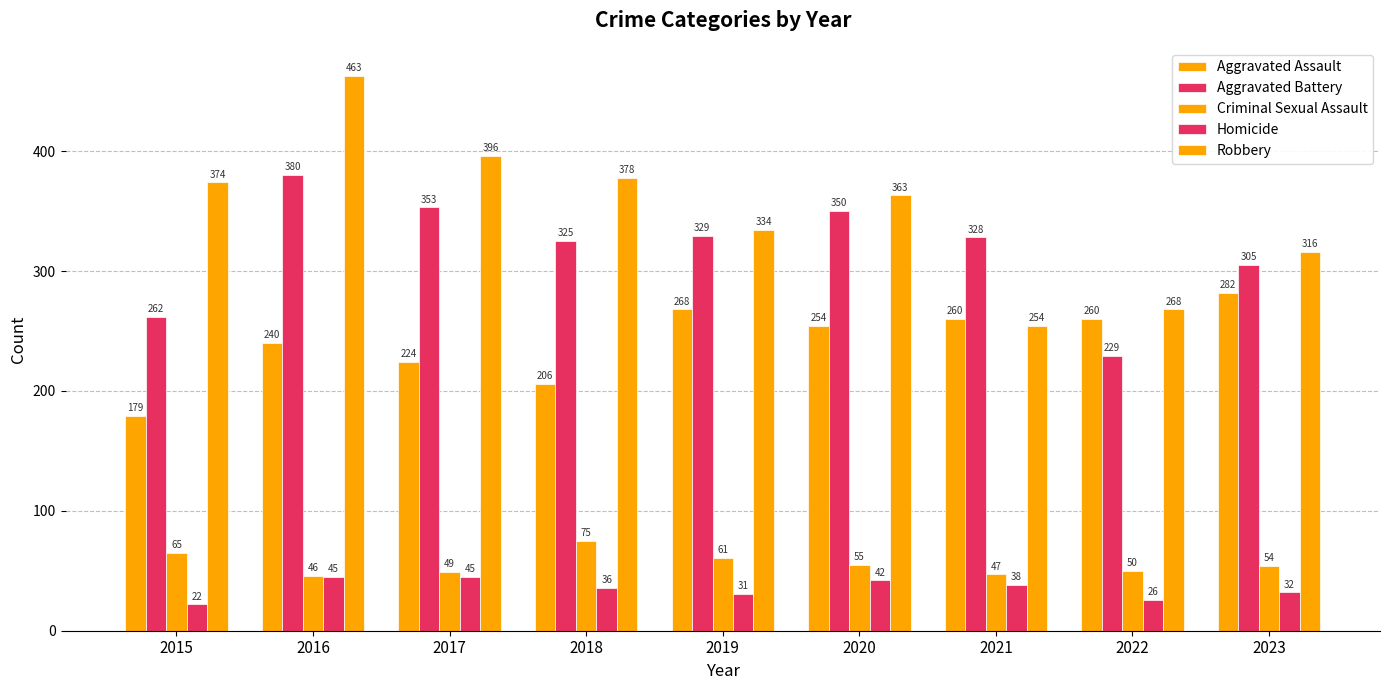

Reading left to right, transcribe all the data shown in this chart.

Aggravated Assault: 2015=179	2016=240	2017=224	2018=206	2019=268	2020=254	2021=260	2022=260	2023=282
Aggravated Battery: 2015=262	2016=380	2017=353	2018=325	2019=329	2020=350	2021=328	2022=229	2023=305
Criminal Sexual Assault: 2015=65	2016=46	2017=49	2018=75	2019=61	2020=55	2021=47	2022=50	2023=54
Homicide: 2015=22	2016=45	2017=45	2018=36	2019=31	2020=42	2021=38	2022=26	2023=32
Robbery: 2015=374	2016=463	2017=396	2018=378	2019=334	2020=363	2021=254	2022=268	2023=316